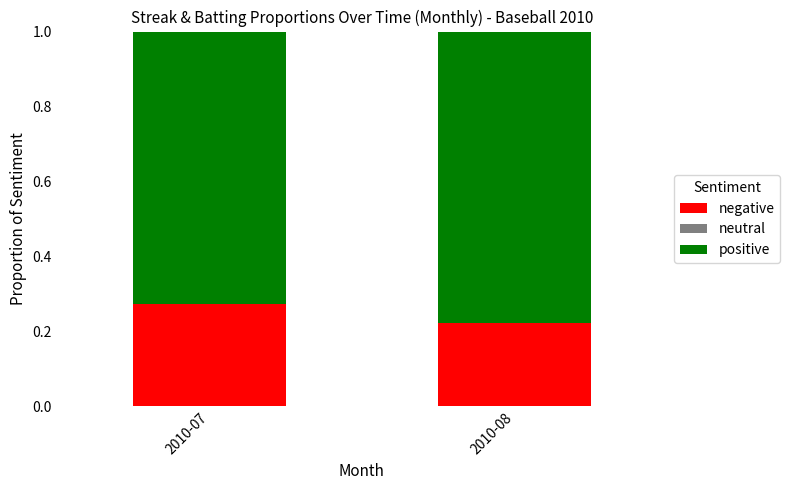

At which label does negative reach its minimum?

2010-08